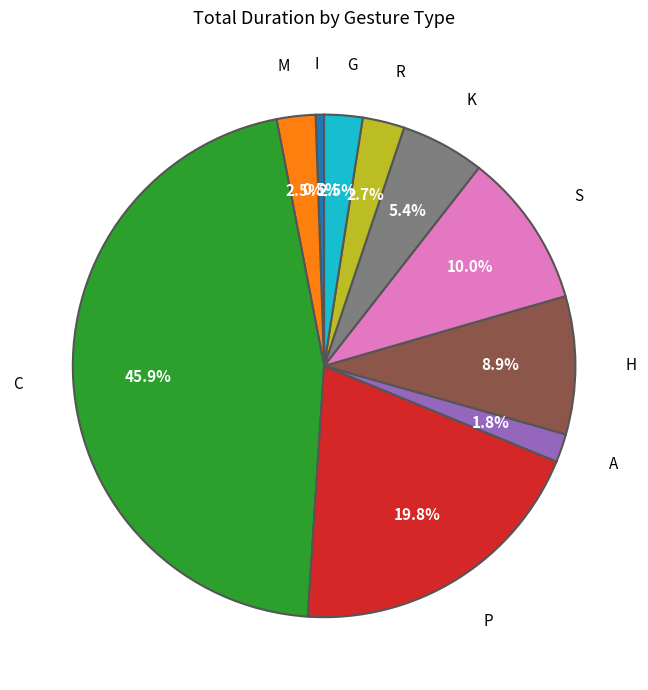

Does any single category account for the majority?

No